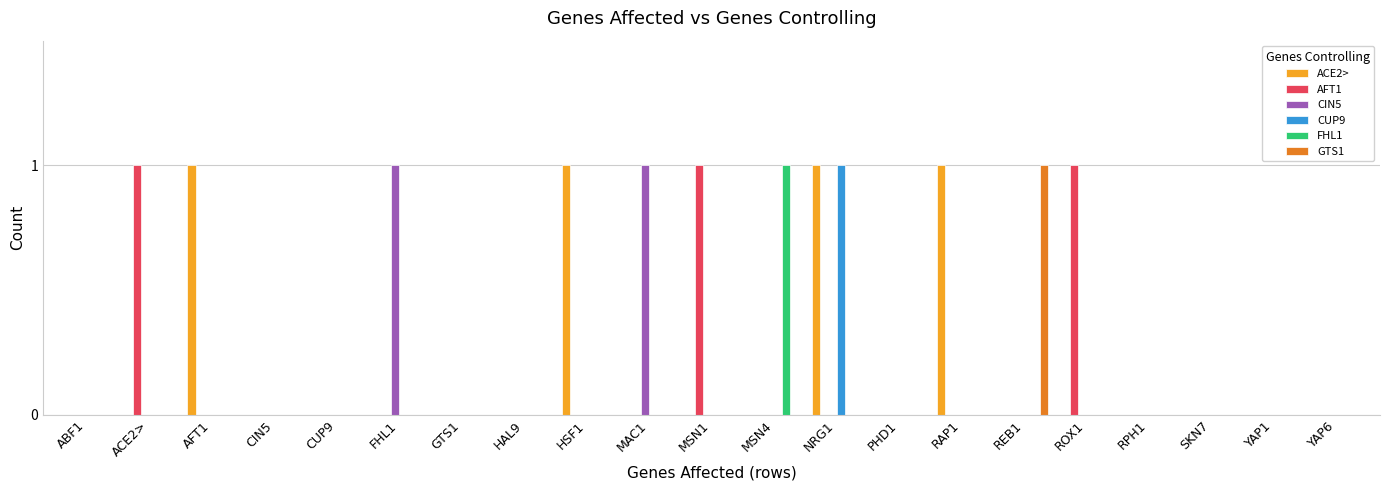

Reading left to right, what are all the values shown in this chart?

ACE2>: 0	0	1	0	0	0	0	0	1	0	0	0	1	0	1	0	0	0	0	0	0
AFT1: 0	1	0	0	0	0	0	0	0	0	1	0	0	0	0	0	1	0	0	0	0
CIN5: 0	0	0	0	0	1	0	0	0	1	0	0	0	0	0	0	0	0	0	0	0
CUP9: 0	0	0	0	0	0	0	0	0	0	0	0	1	0	0	0	0	0	0	0	0
FHL1: 0	0	0	0	0	0	0	0	0	0	0	1	0	0	0	0	0	0	0	0	0
GTS1: 0	0	0	0	0	0	0	0	0	0	0	0	0	0	0	1	0	0	0	0	0